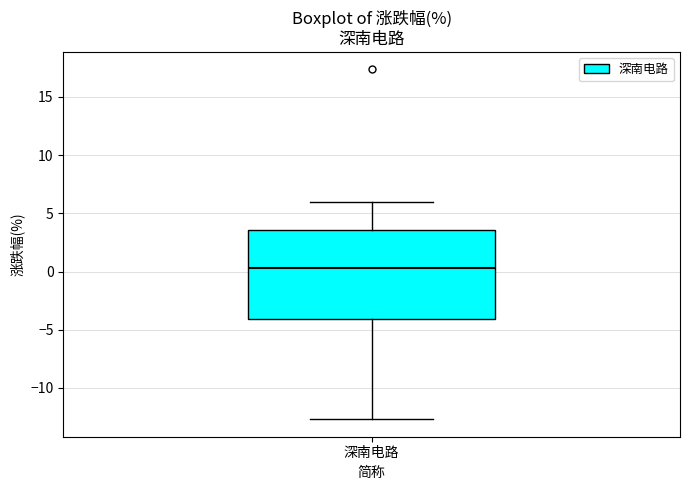

Read this box plot against the y-axis: the position of the median line, the range covered by the box, and the ends of both whiskers. The values are not printed on the chart, so give them approximately, as read against the axis.

median 0.5, box -4.0 to 3.5, whiskers -12.5 to 6.0